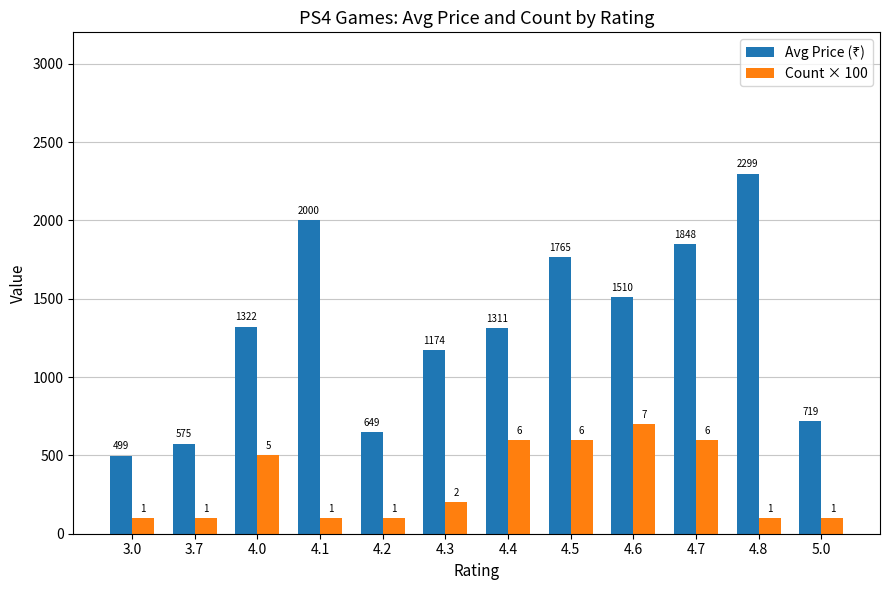

The Count × 100 series shows 876.7 at 4.4. True or false?

False